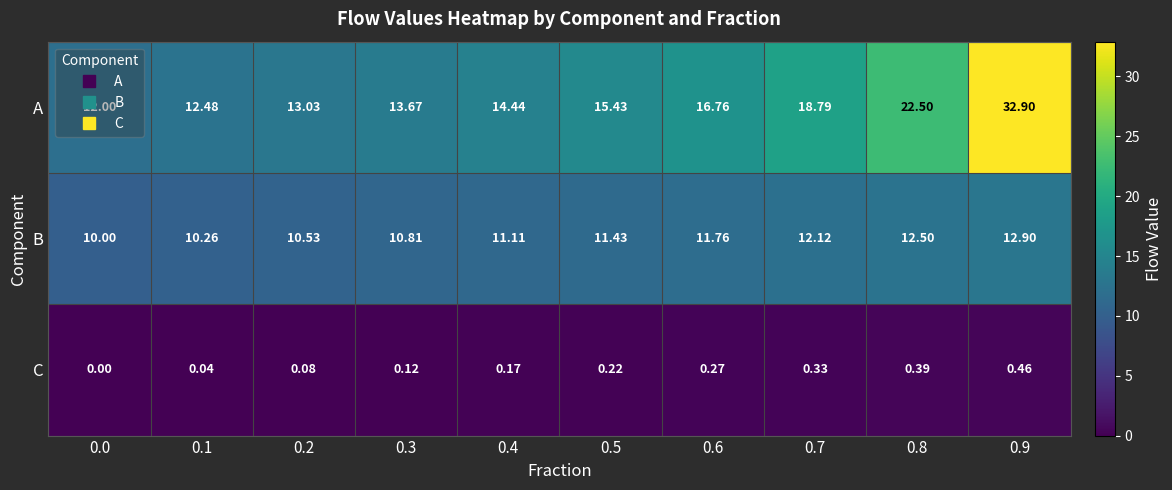

How many series are shown in this chart?

3